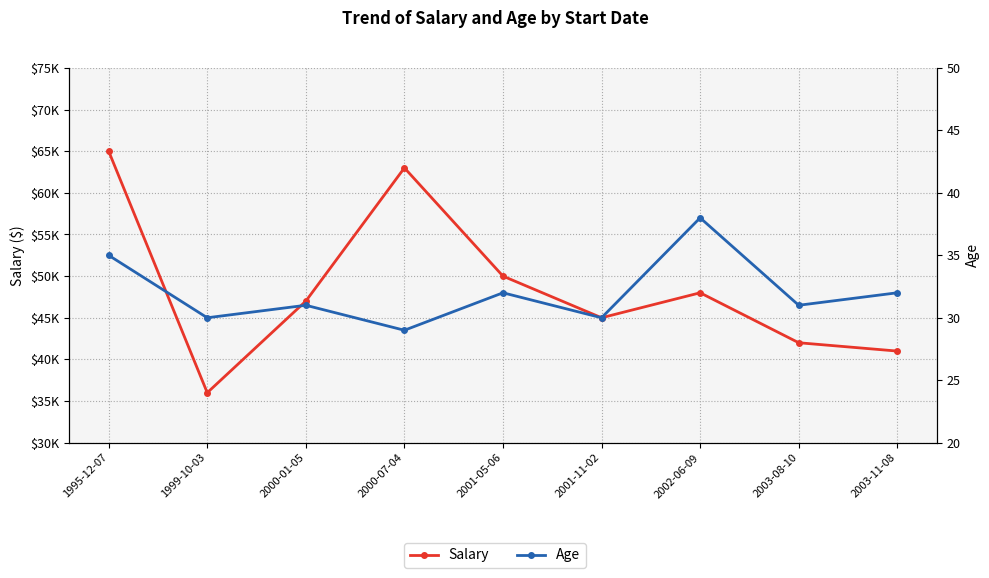

Is this an area chart (filled region under the line)?

No